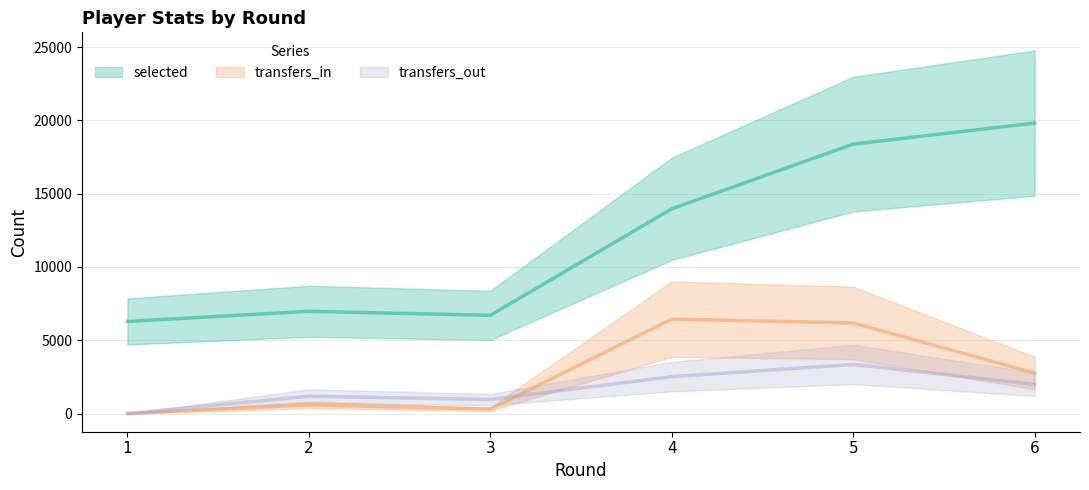

What is the total value across all series at 1?

6284